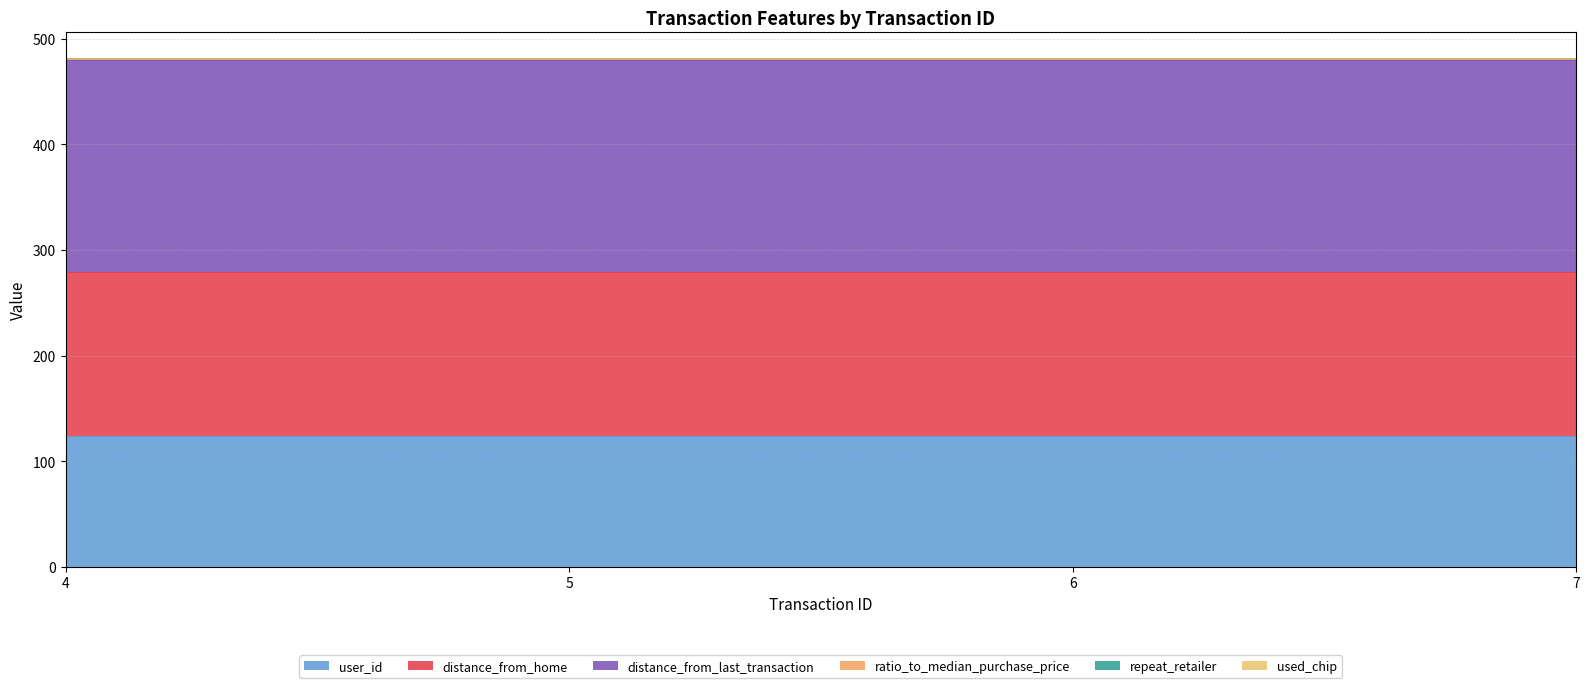

What is the difference between the highest and lowest values at 7?

200.3